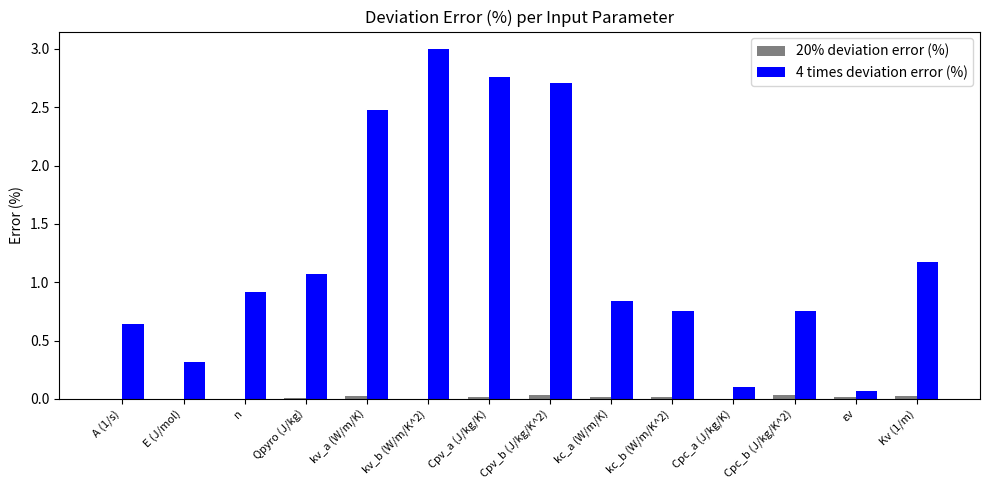

Count the number of data series in this chart.

2